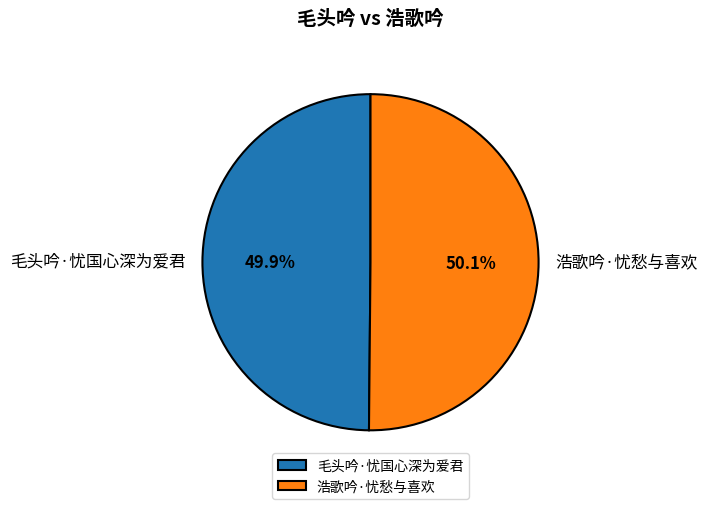

True or false: 毛头吟·忧国心深为爱君 accounts for 50% of the total.

True